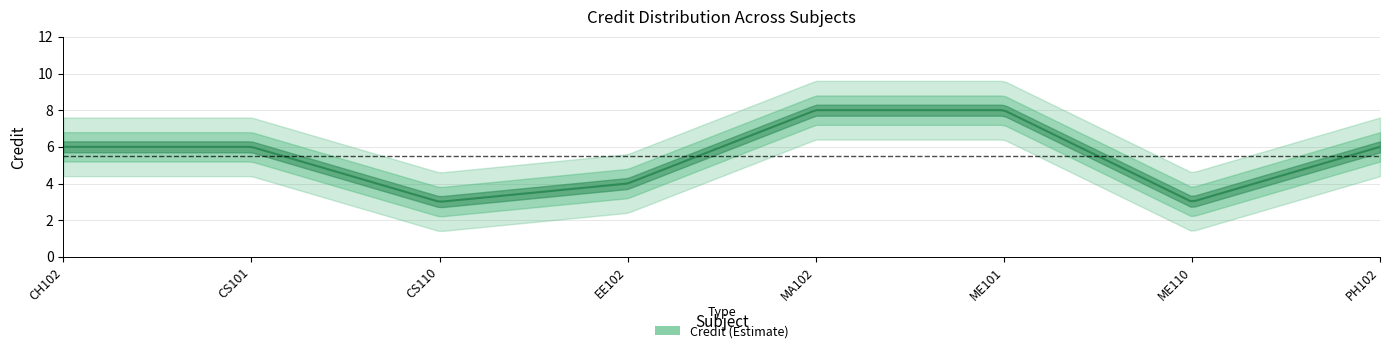

What is the average value?

6